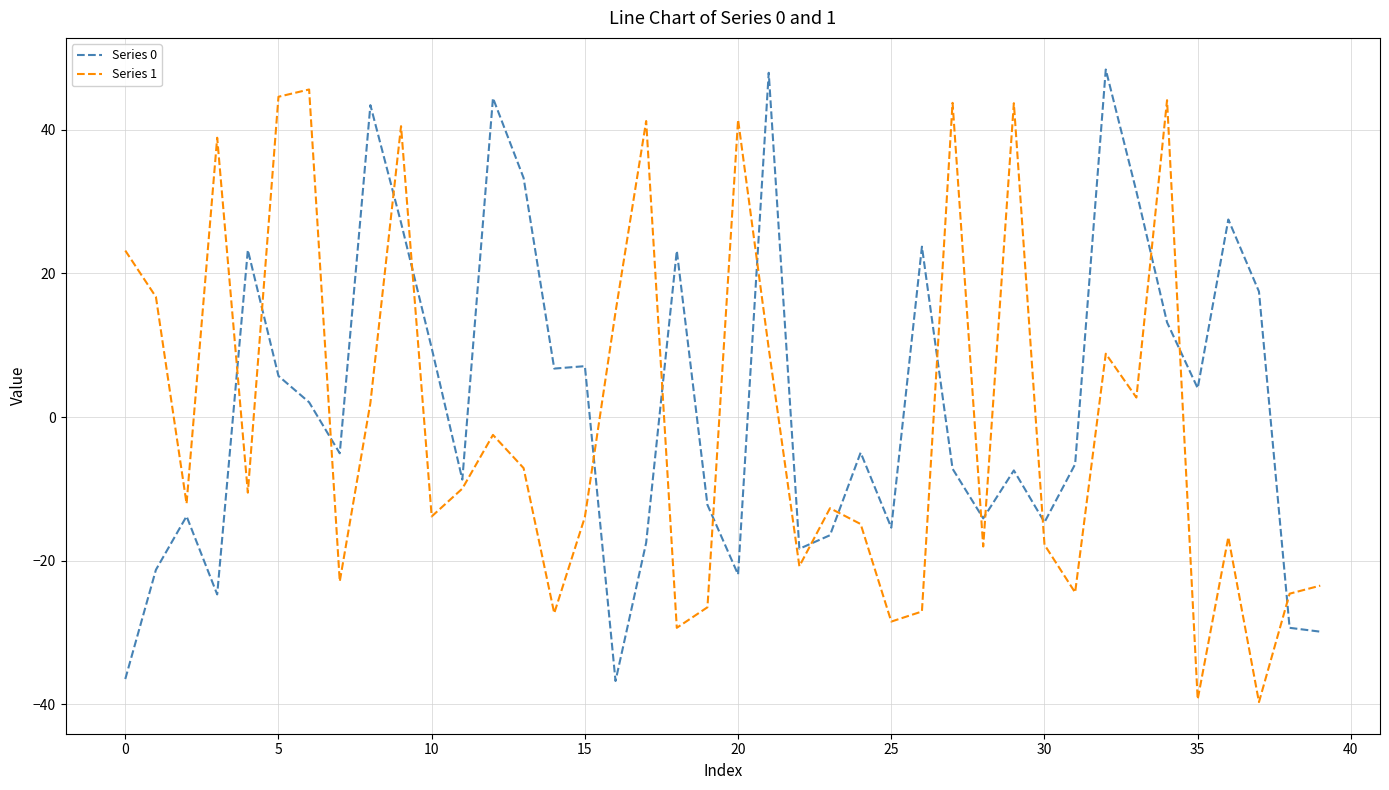

What is the difference between the maximum and minimum values in the Series 1 series?

85.3